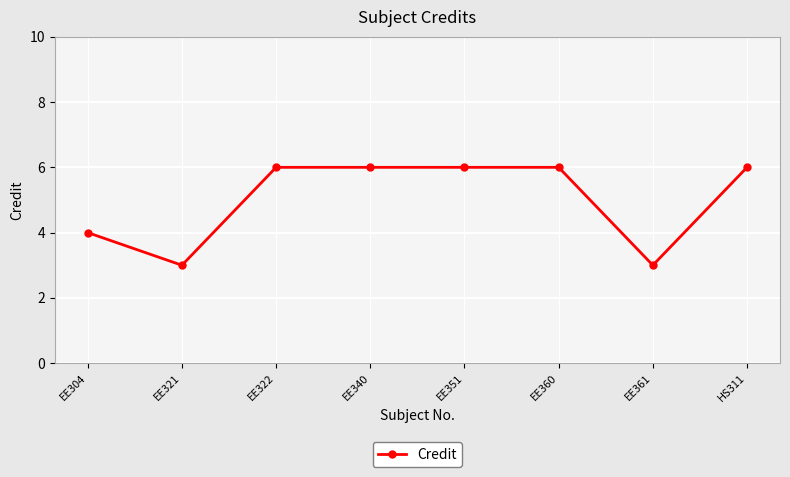

The chart shows a value of 6 at EE322. True or false?

True